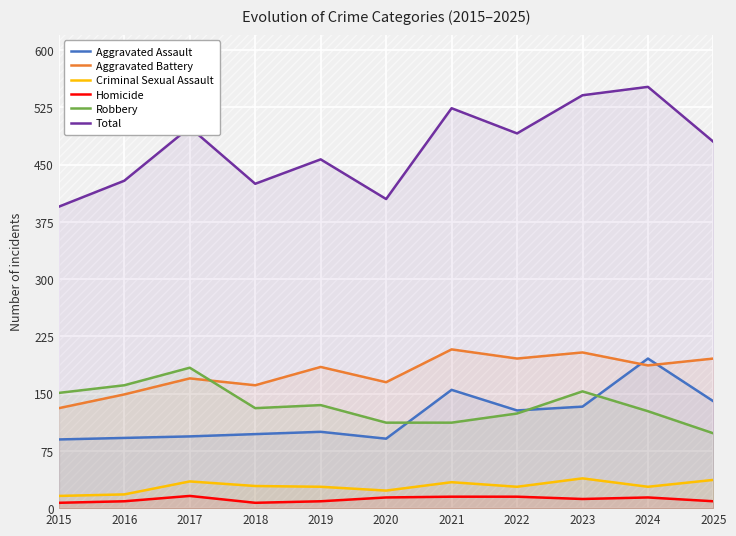

At 2021, list the series in order from largest to smallest.

Total, Aggravated Battery, Aggravated Assault, Robbery, Criminal Sexual Assault, Homicide